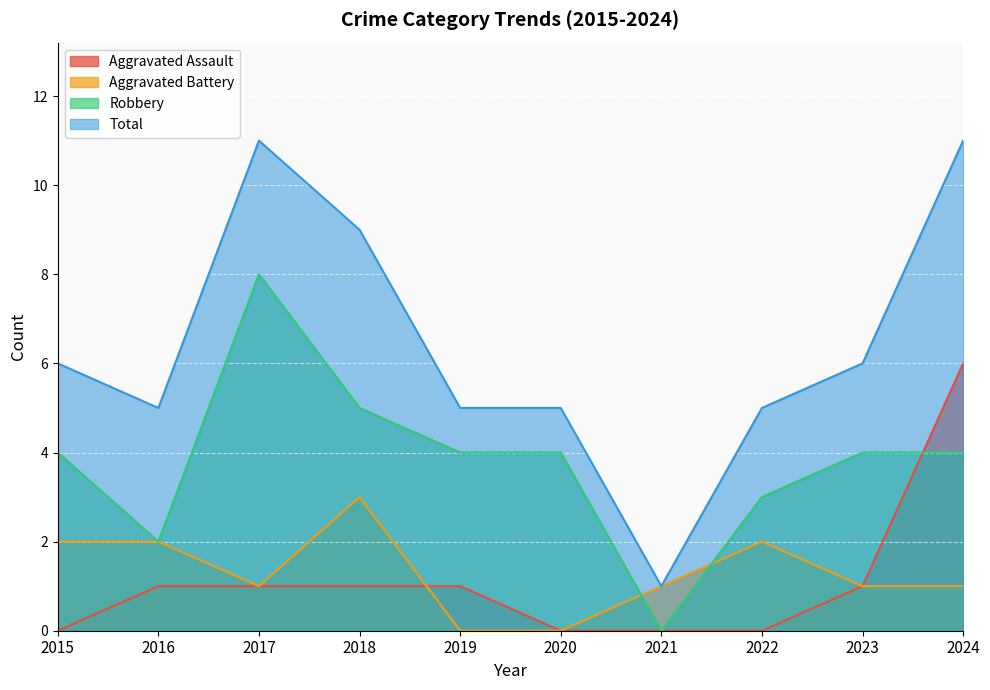

How many lines are shown in the chart?

4